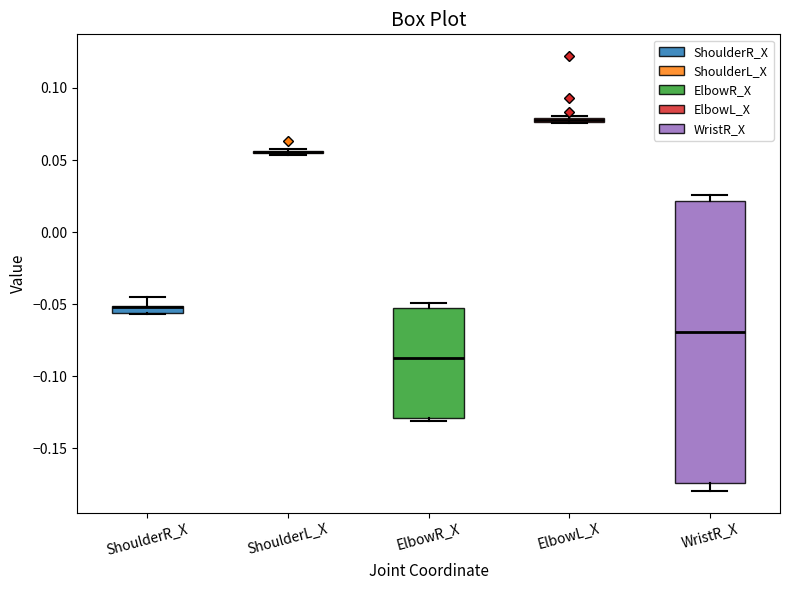

Comparing the boxes themselves (not the whiskers), which one is the tallest?

WristR_X